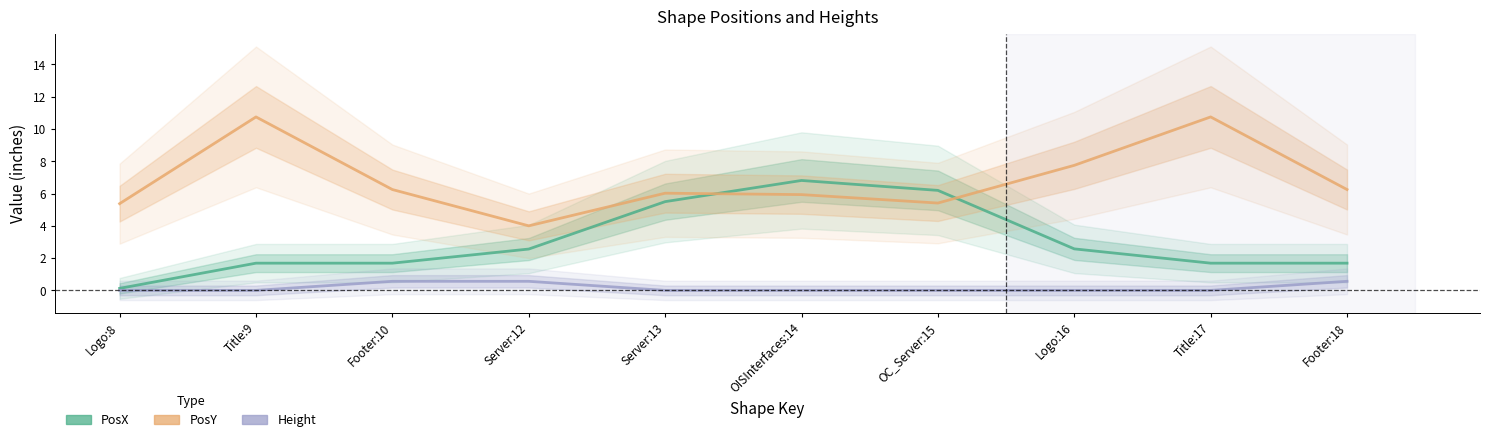

The PosX series shows 3.0 at Title:9. True or false?

False